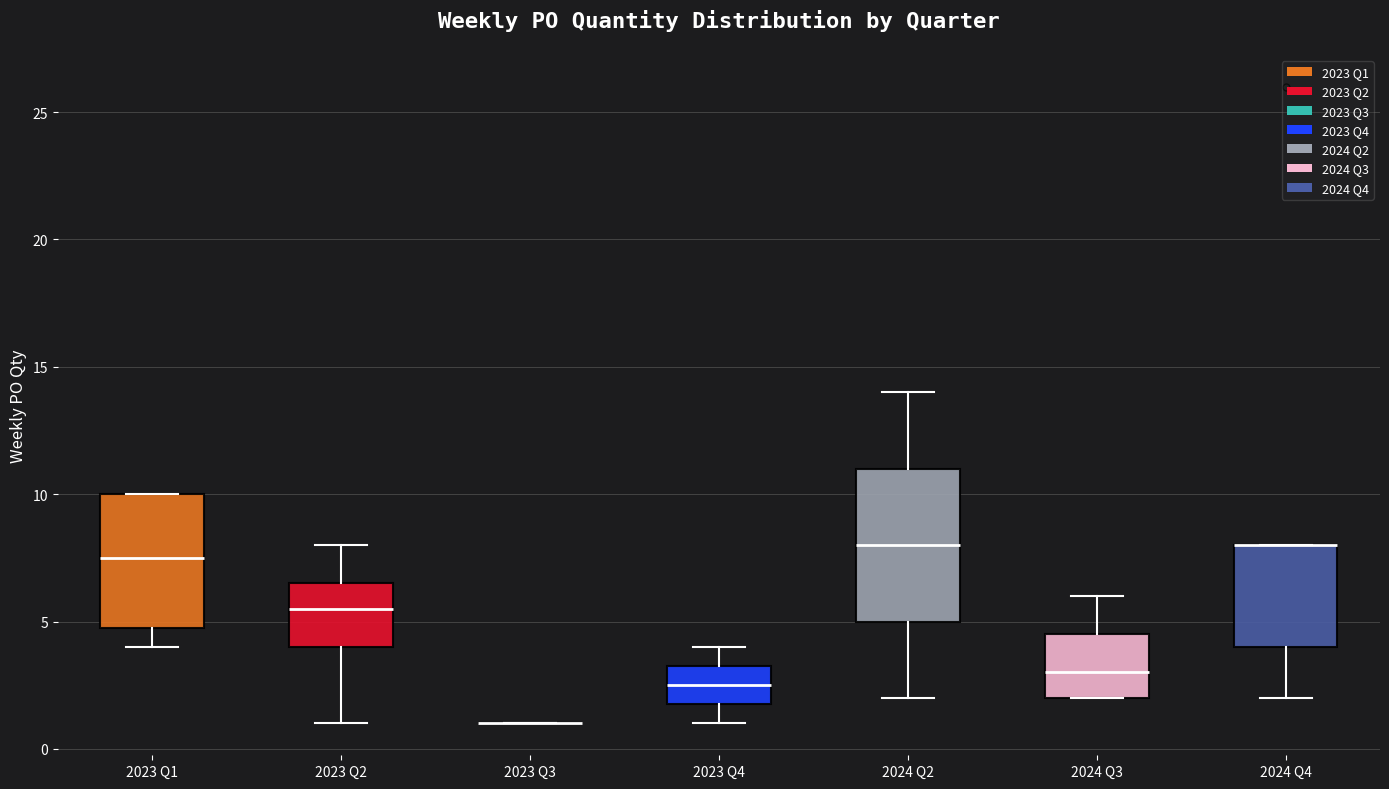

Comparing the boxes themselves (not the whiskers), which one is the tallest?

2024 Q2